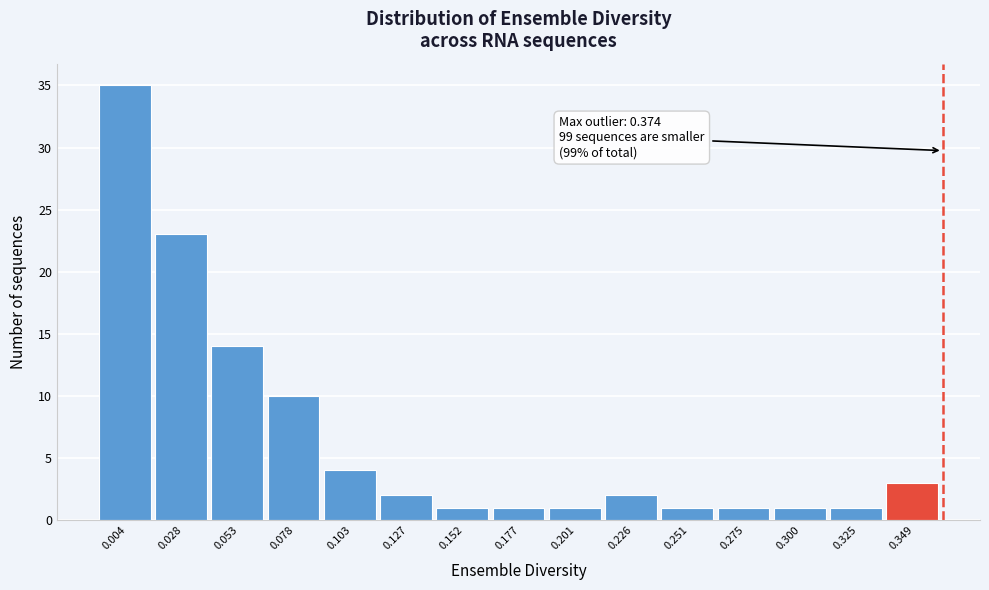

Reading left to right, what are all the values shown in this chart?

0.004=35	0.028=23	0.053=14	0.078=10	0.103=4	0.127=2	0.152=1	0.177=1	0.201=1	0.226=2	0.251=1	0.275=1	0.300=1	0.325=1	0.349=3